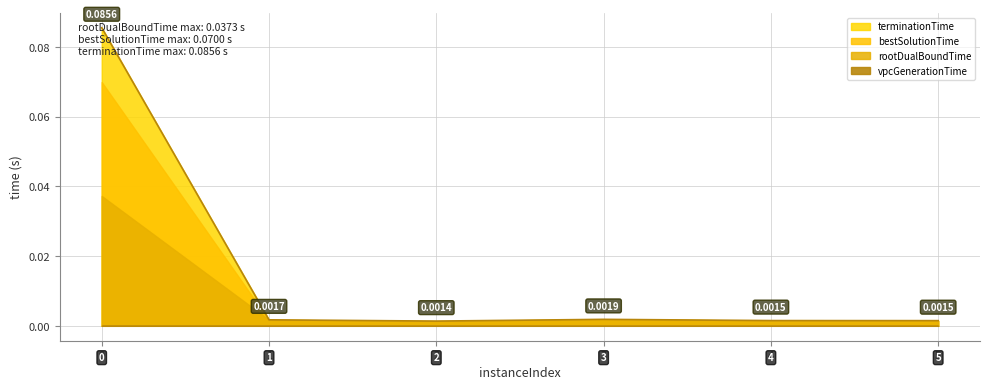

How many interior local peaks does the bestSolutionTime series have?

1